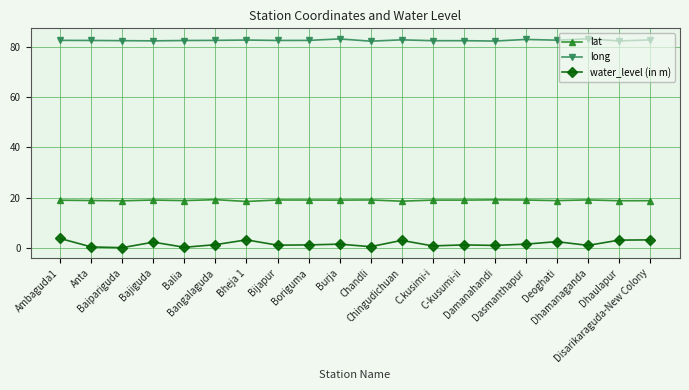

What is the average value of the water_level (in m) series?

1.6